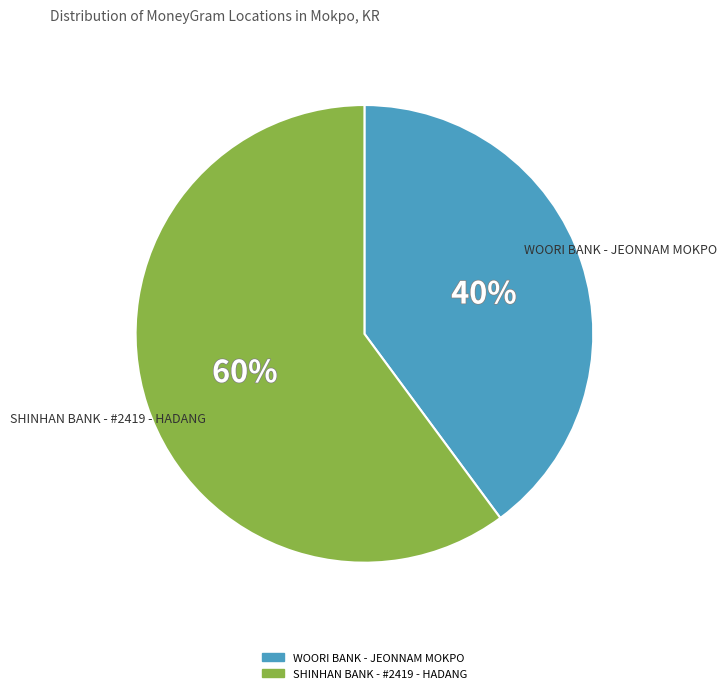

To the nearest percent, what percentage of the pie is SHINHAN BANK - #2419 - HADANG?

60%